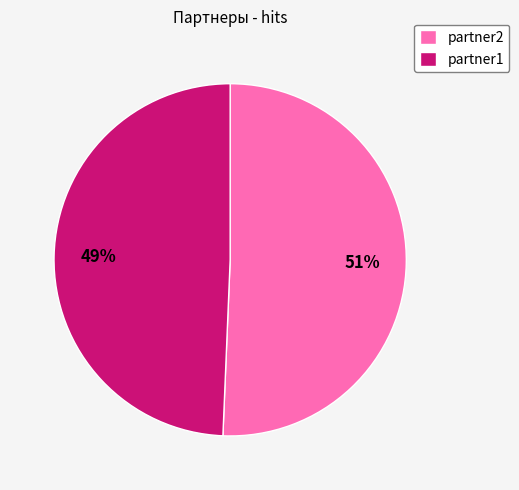

To the nearest percent, what is the combined percentage of partner1 and partner2?

100%